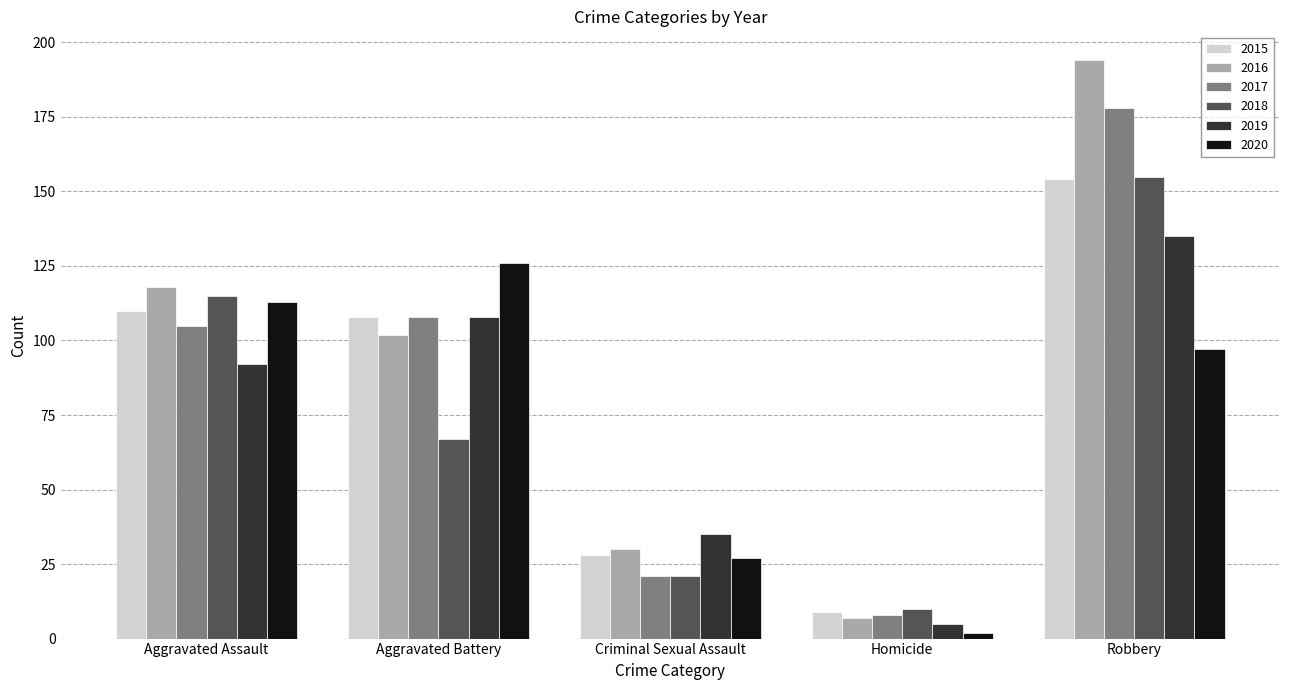

How many bars are there in total?

30